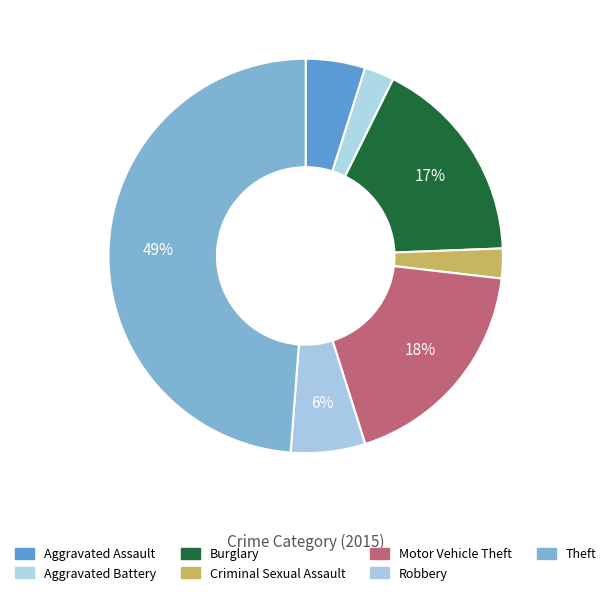

To the nearest percent, what percentage of the pie is Criminal Sexual Assault?

2%